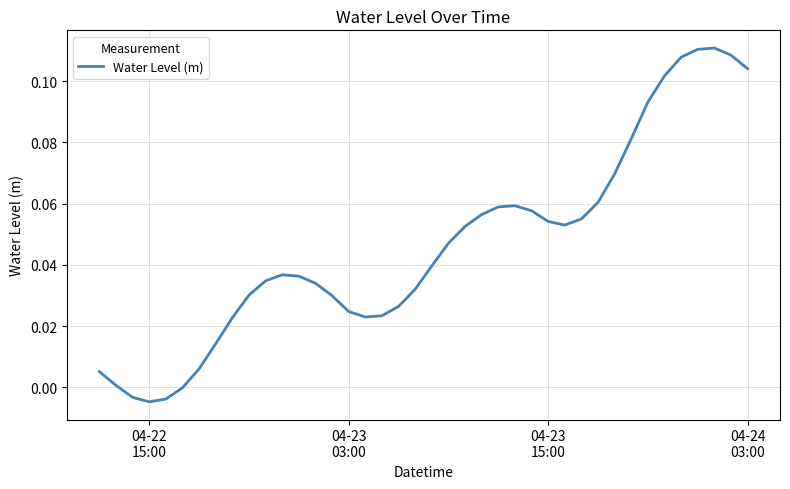

Is this an area chart (filled region under the line)?

No